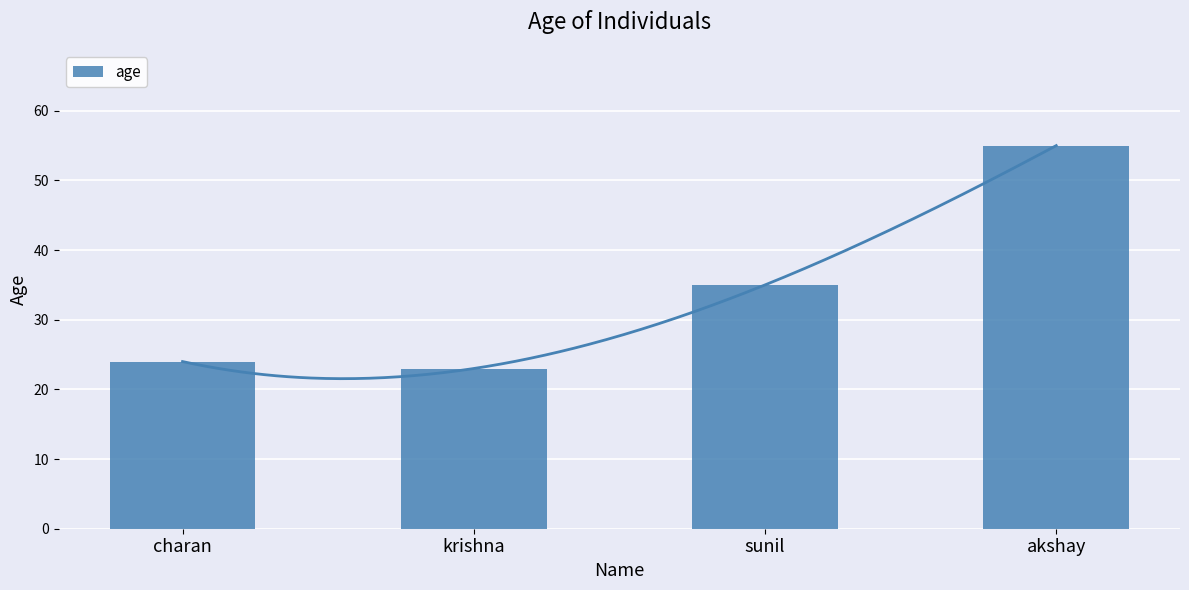

Reading left to right, transcribe all the data shown in this chart.

24	23	35	55